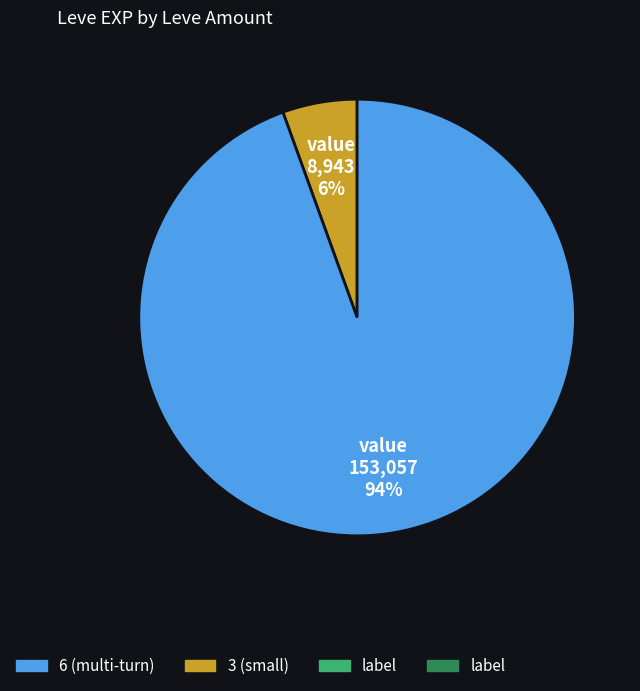

Is there any slice that represents more than half of the pie?

Yes